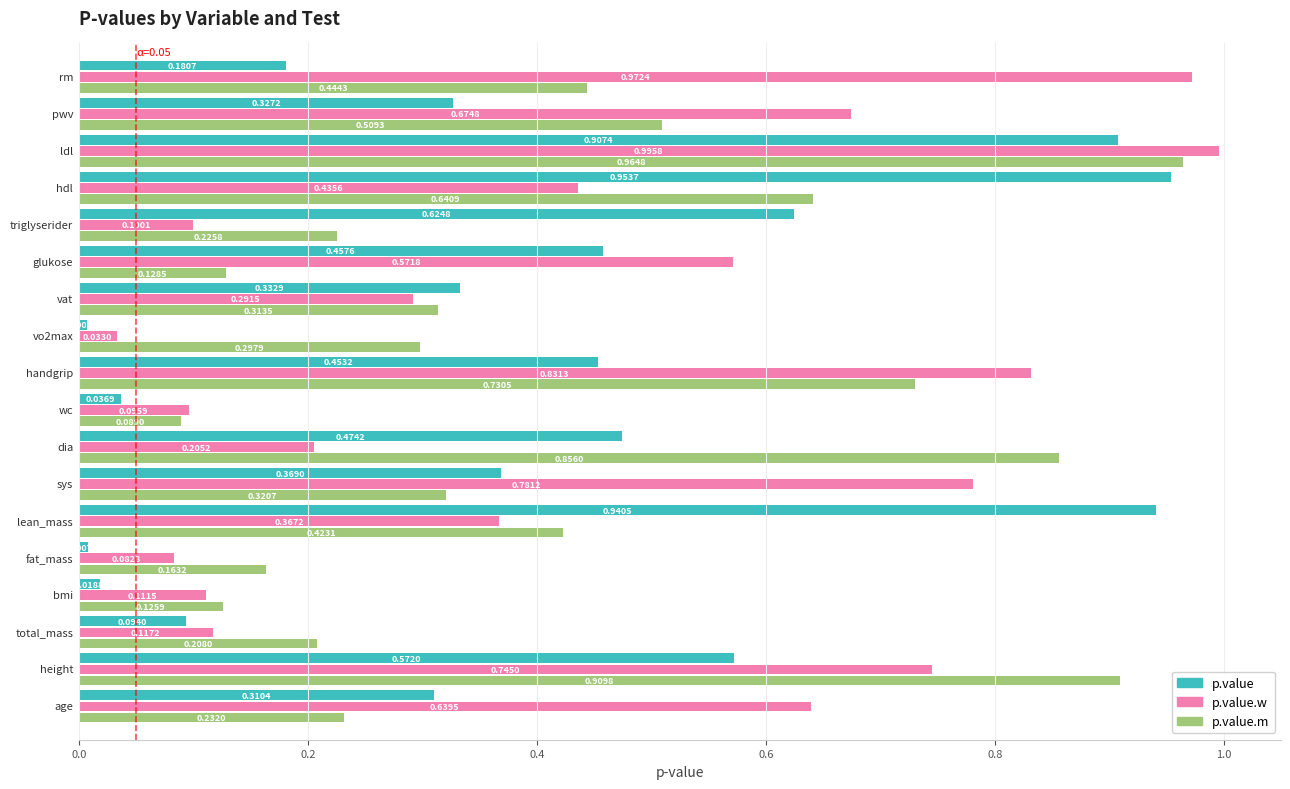

Which series has the largest total across all categories?

p.value.w